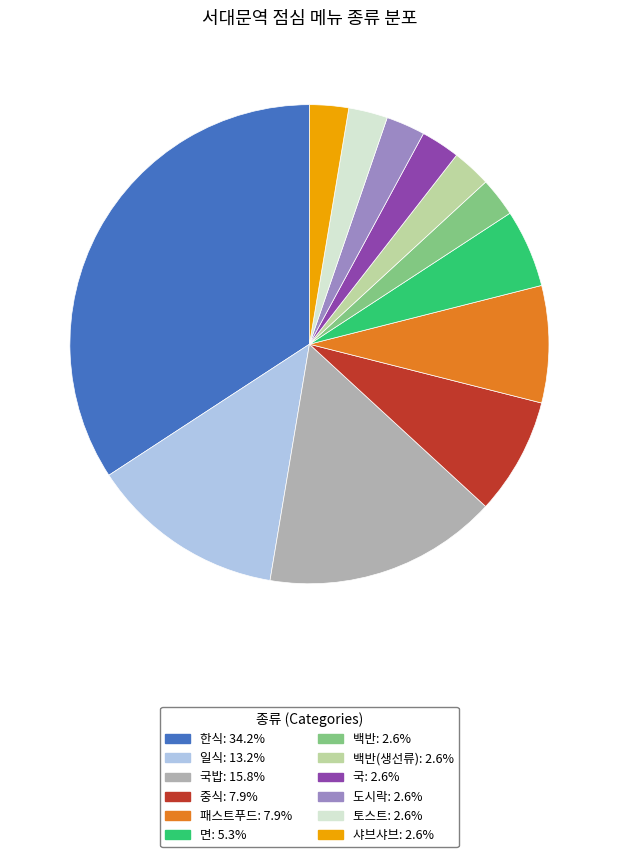

Is there any slice that represents more than half of the pie?

No